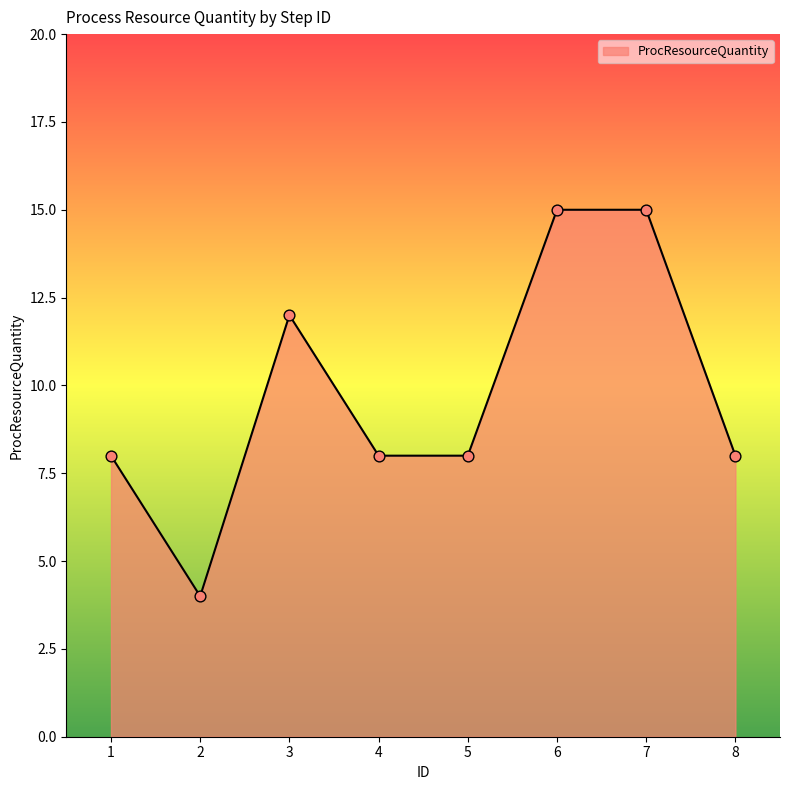

Approximately how many times larger is the value at 7 compared to 4?

1.9